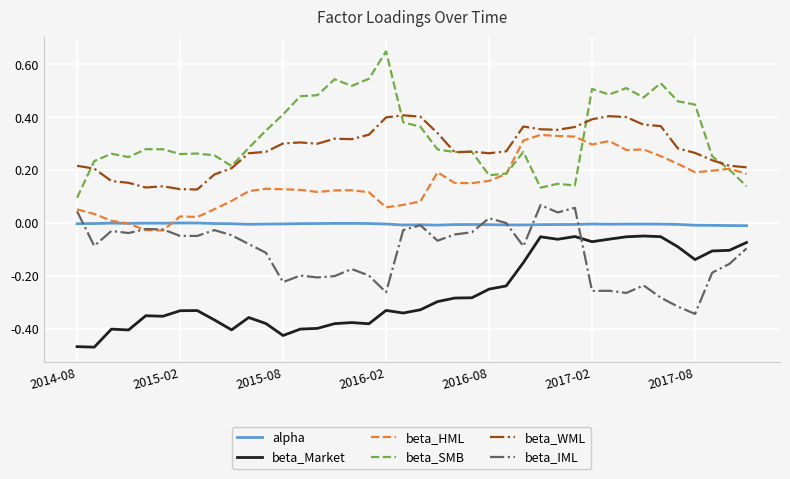

True or false: beta_HML and beta_Market cross at least once.

False